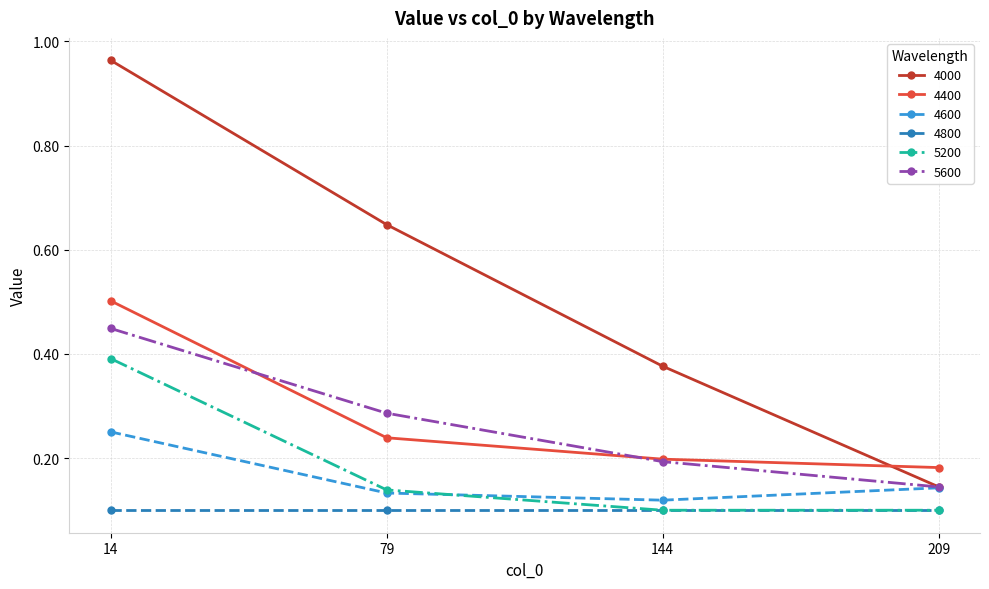

True or false: 4000 and 5200 cross at least once.

False